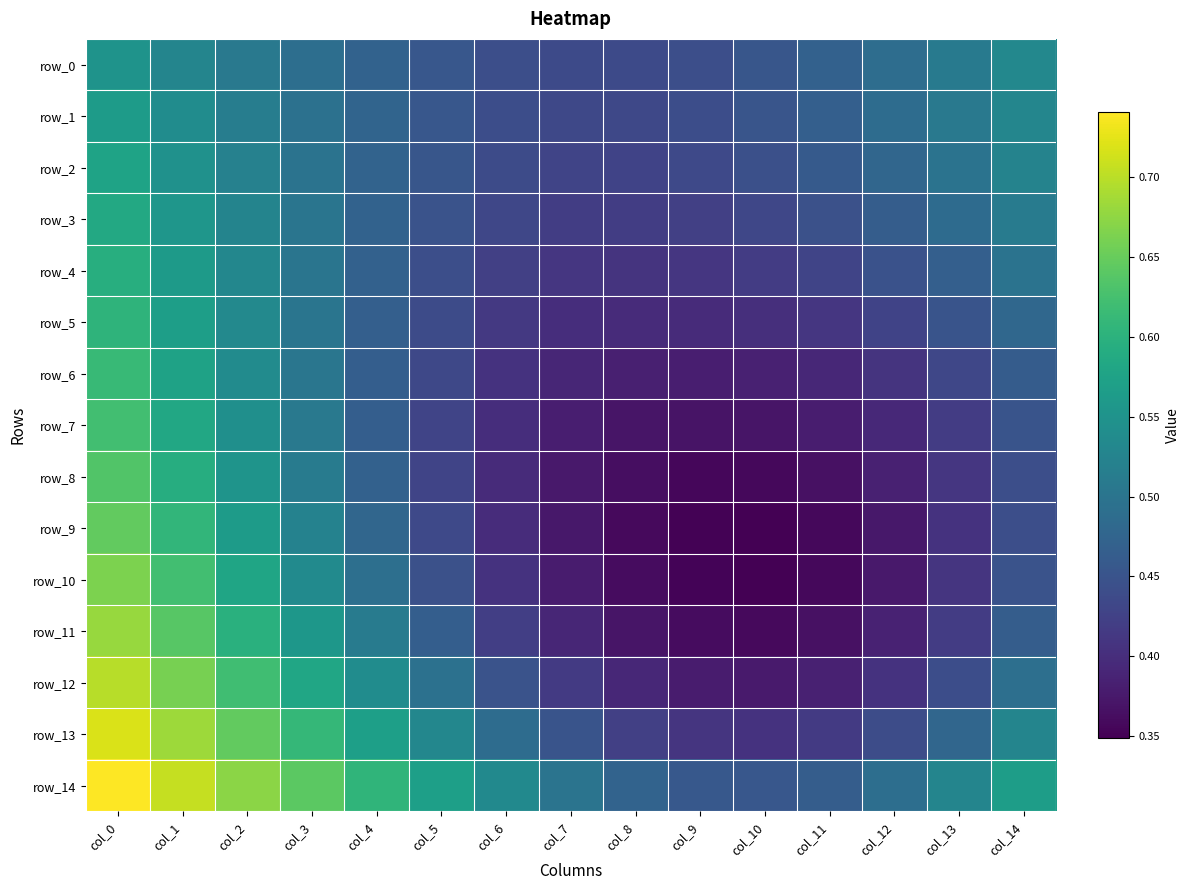

Which series changed the most between col_2 and col_9?

row_12